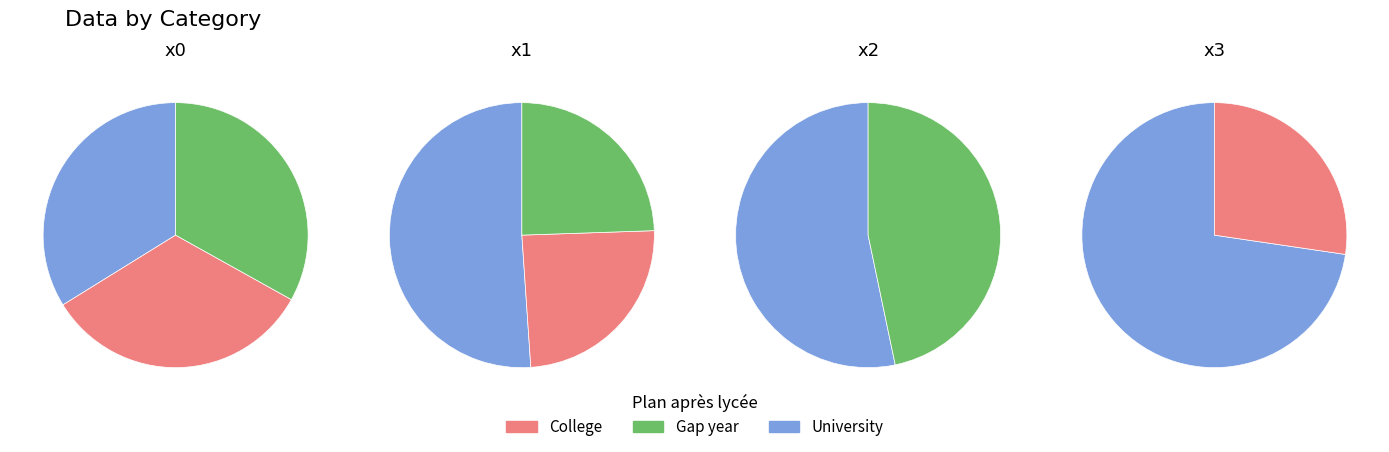

Which has a higher value, x3 or x0?

x3